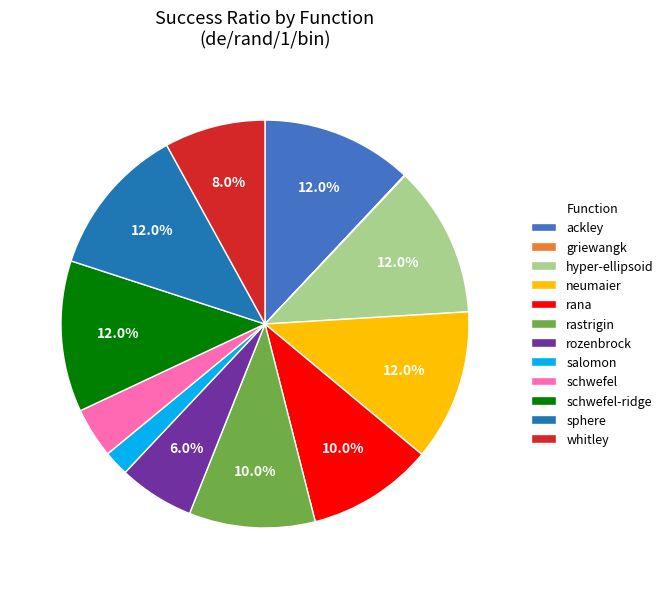

Do schwefel-ridge and hyper-ellipsoid together represent more than half of the pie?

No